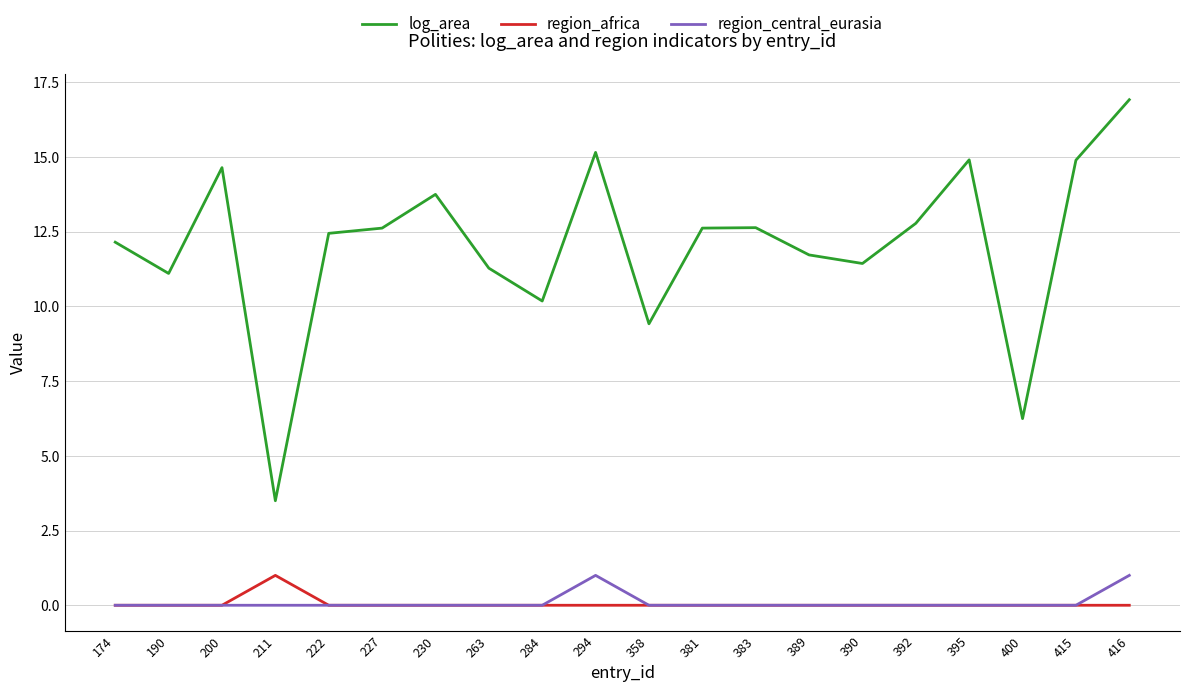

True or false: log_area and region_central_eurasia cross at least once.

False